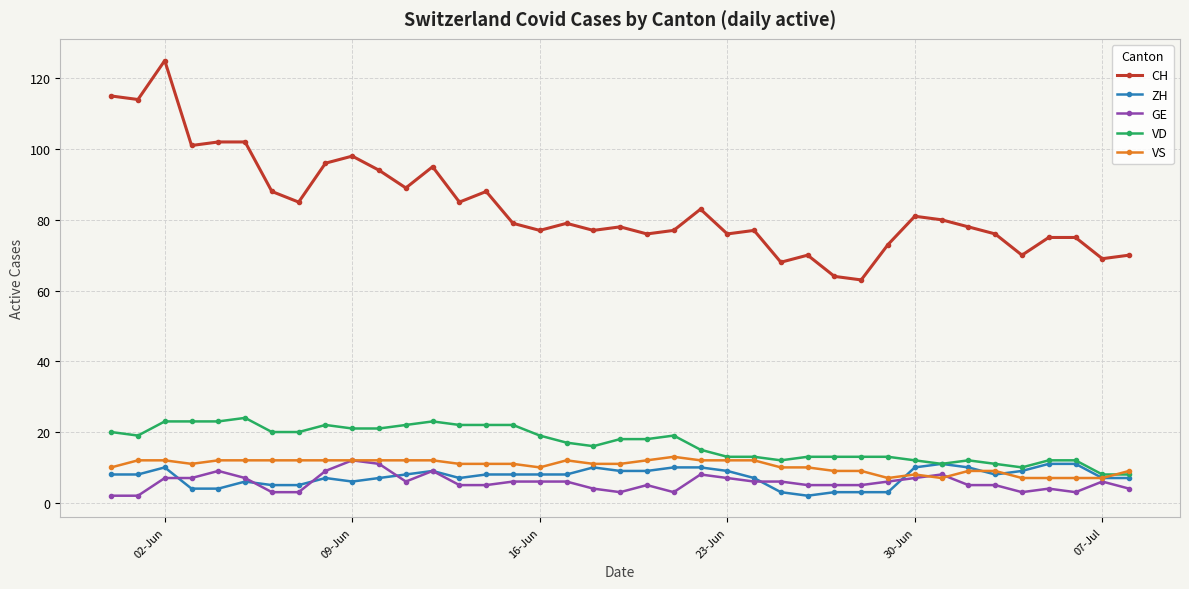

What is the minimum value shown in the chart?

2